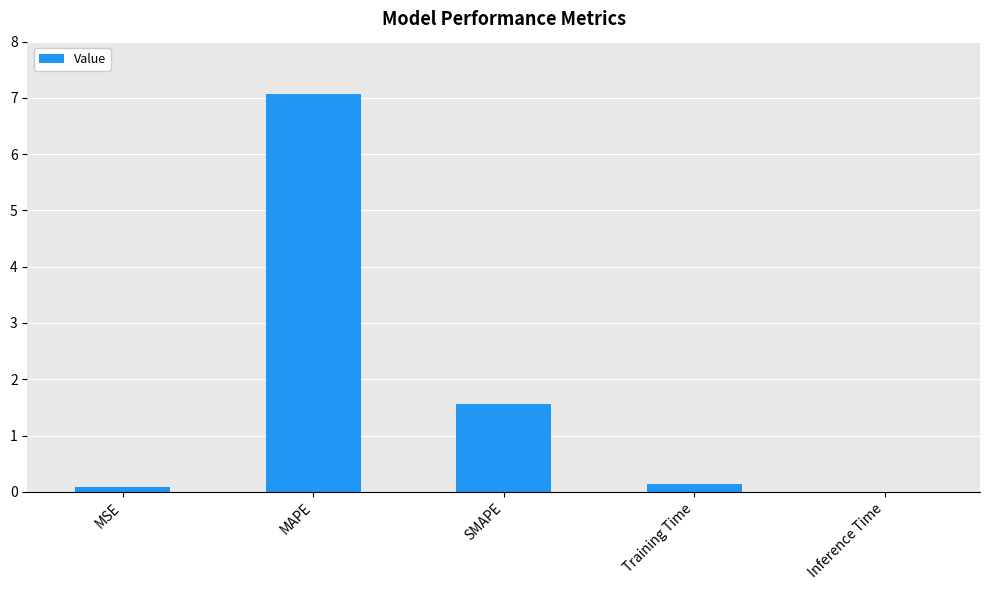

What is the average value?

1.8